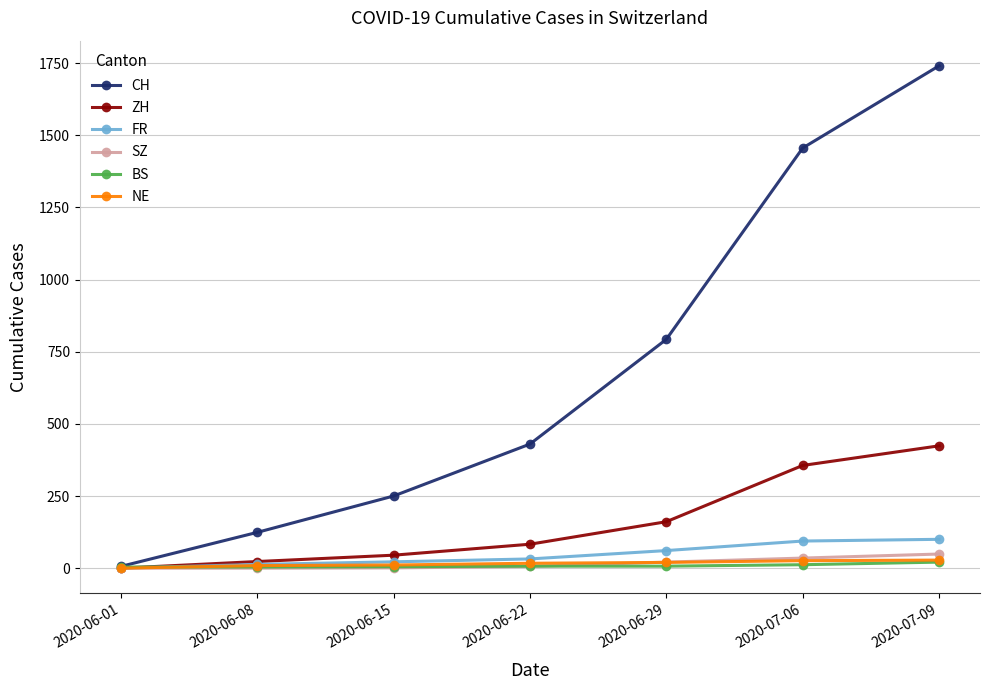

What is the spread (max minus min) of values at 2020-06-08?

124